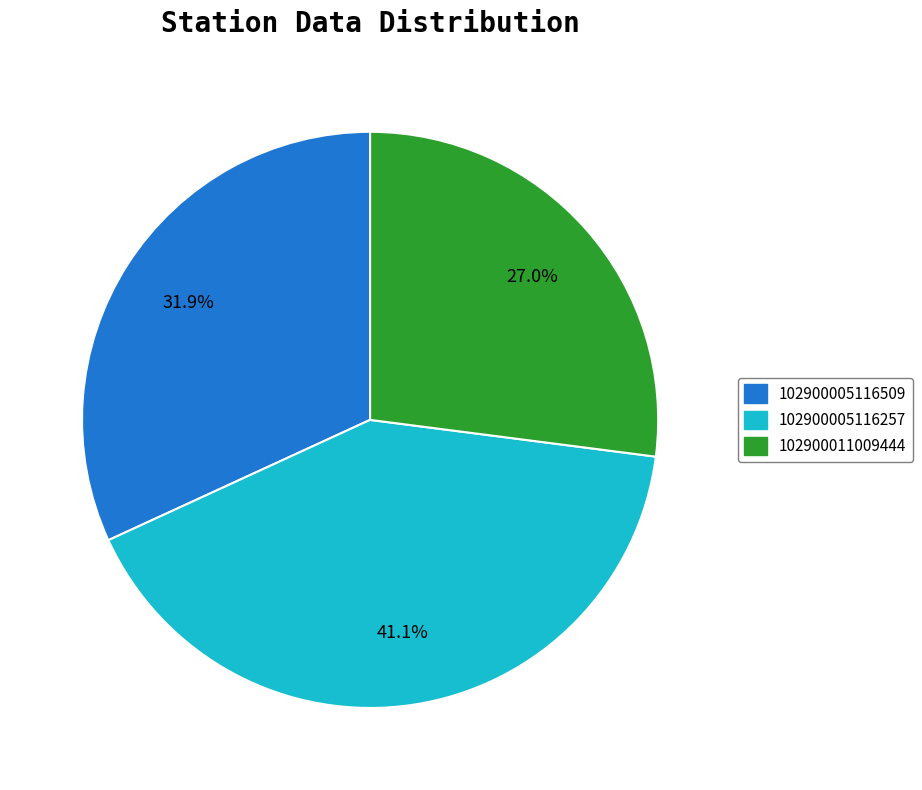

Is there a majority slice in this chart?

No